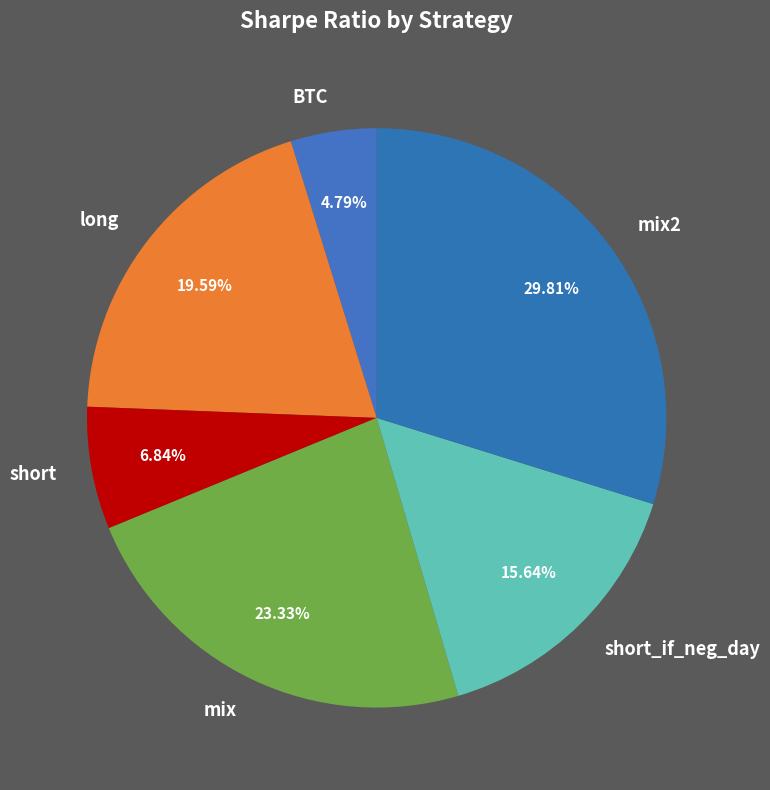

Rank the categories by value from lowest to highest.

BTC, short, short_if_neg_day, long, mix, mix2